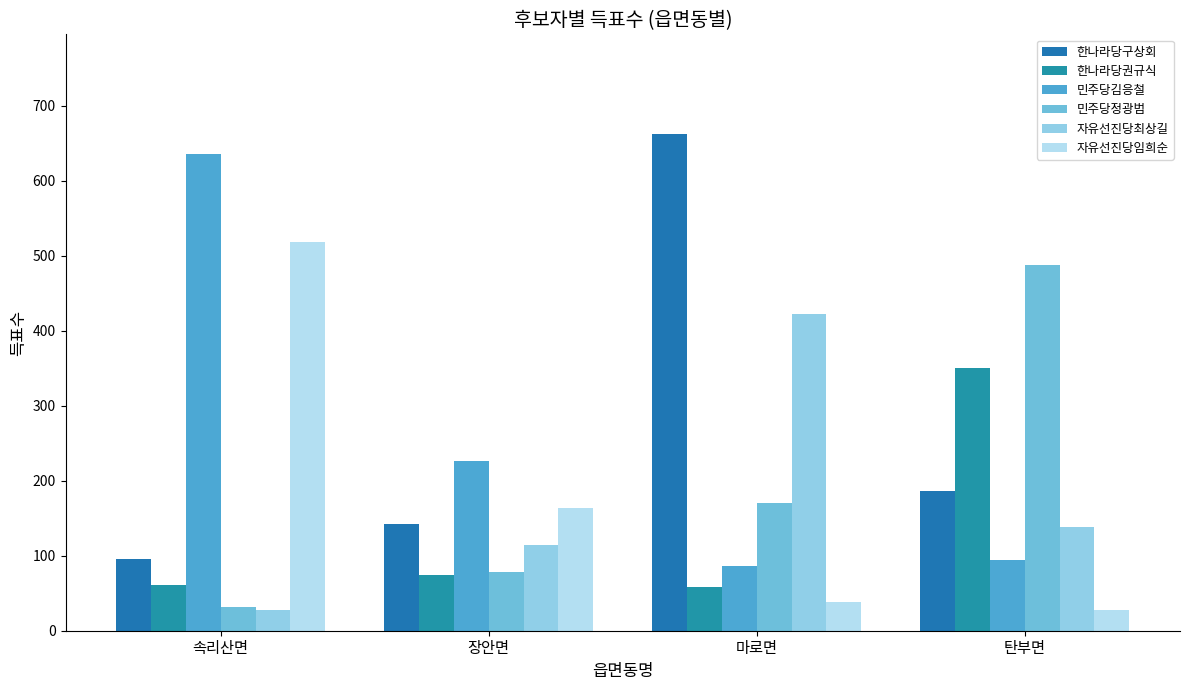

What is the lowest value of the 자유선진당최상길 series?

27